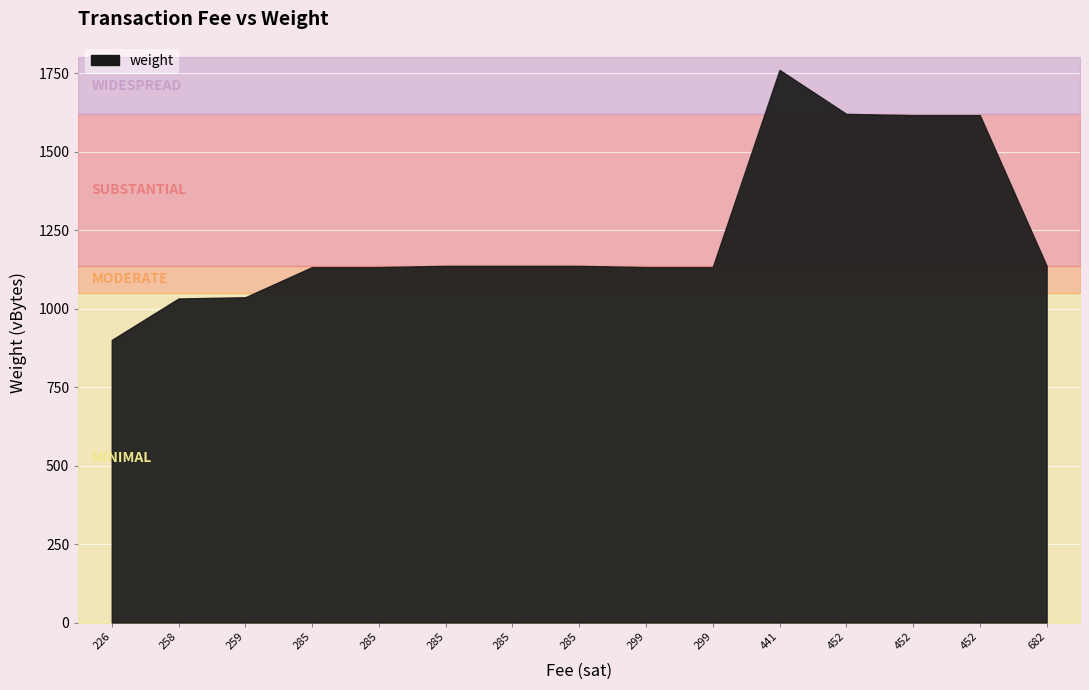

How many points are higher than both their immediate neighbors (excluding endpoints)?

1